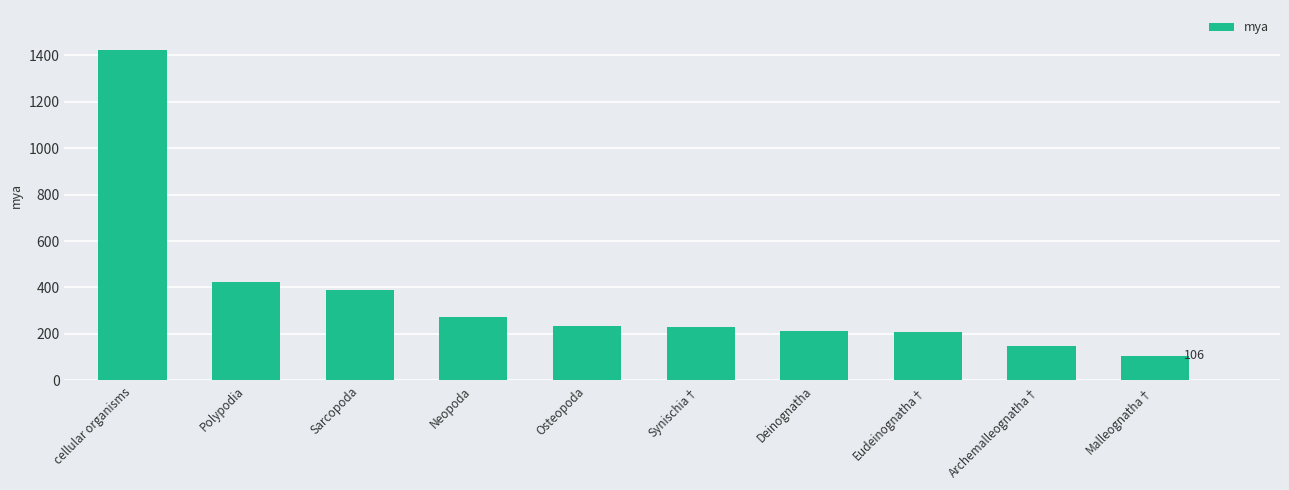

Where is the data nearest to the value 764?

Polypodia